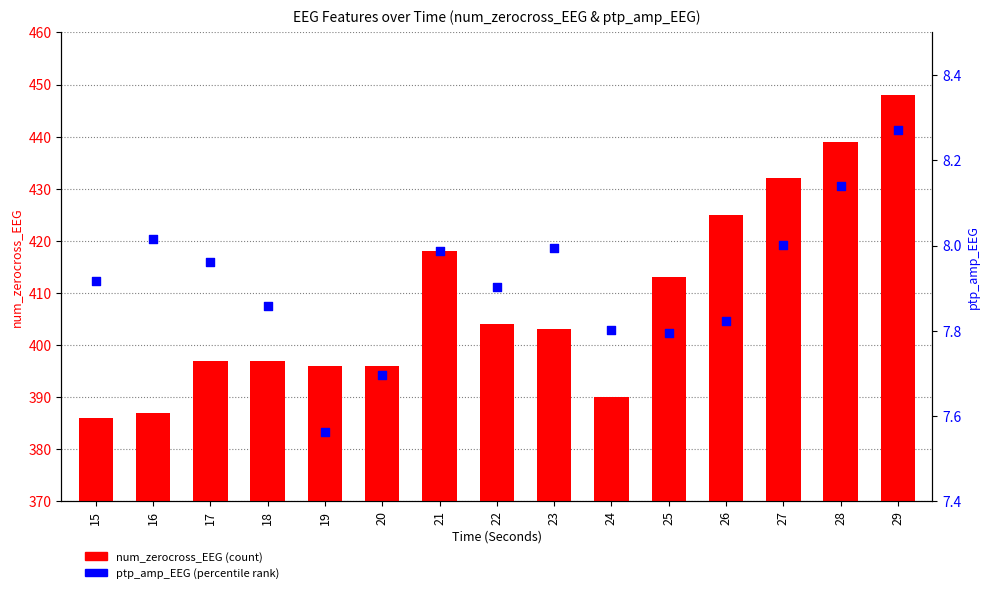

At how many categories does at least one series exceed 443?

1